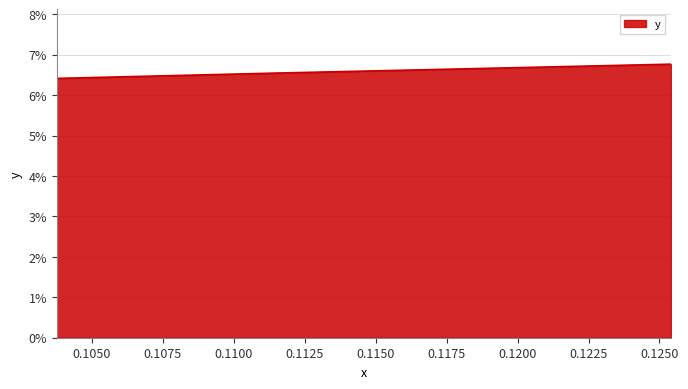

What is the difference between the maximum and minimum values?

0.4